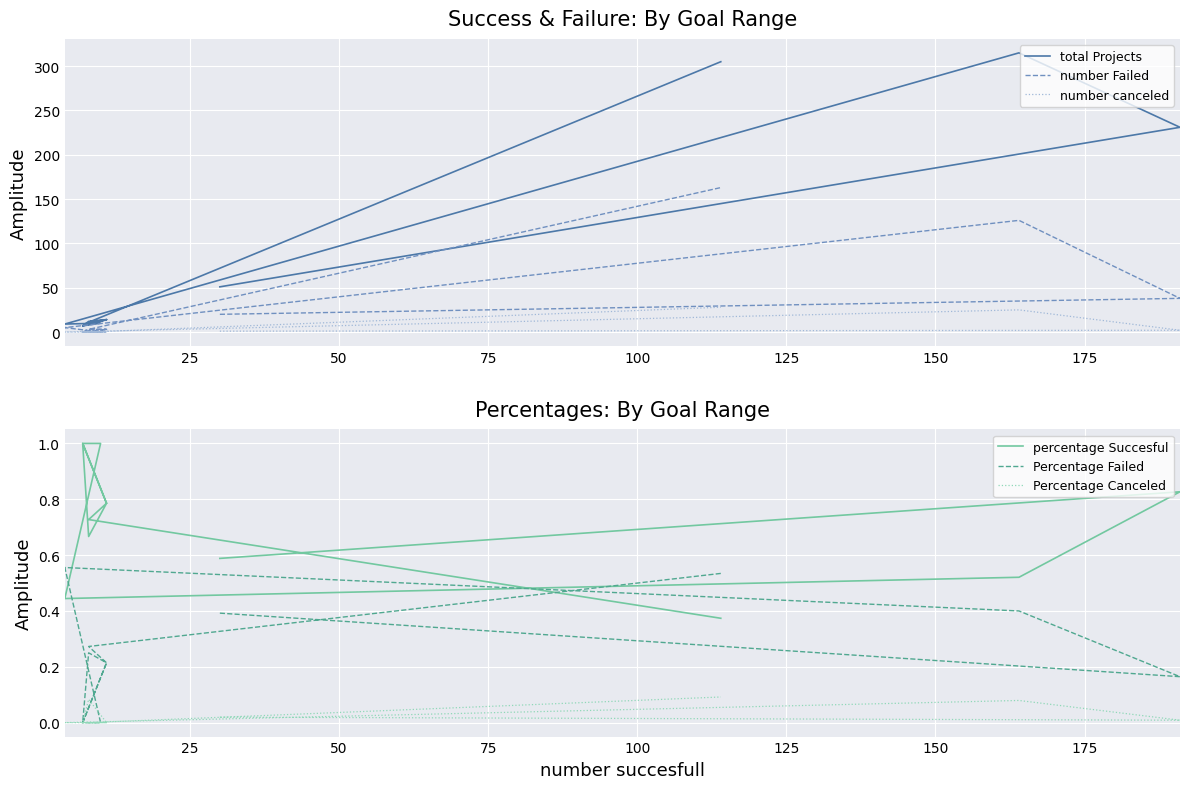

Which series changed the most between 25 and 75?

total Projects